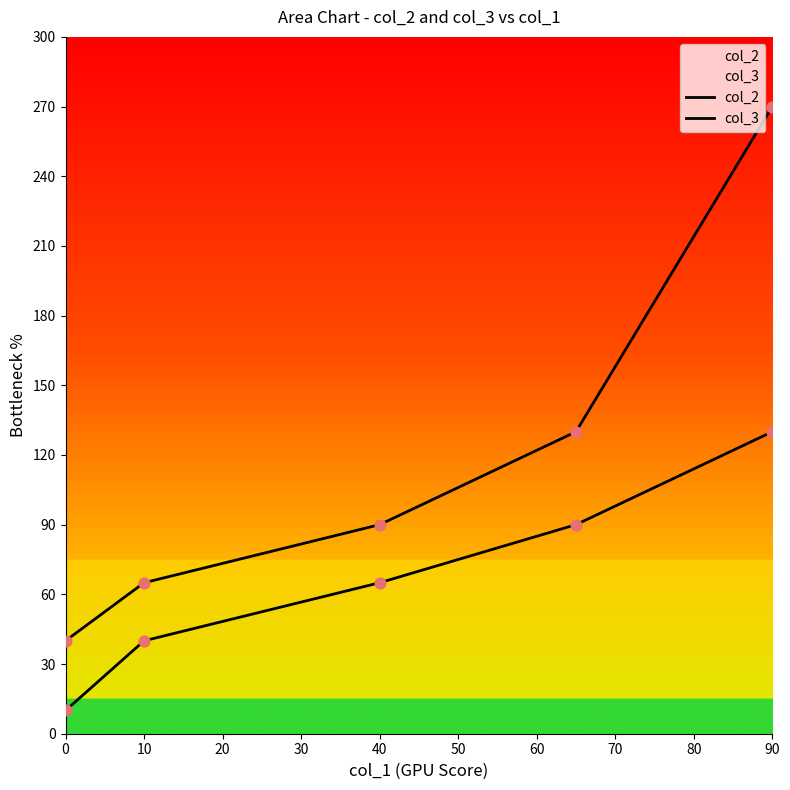

Is the value of col_2 at 30 greater than the value of col_3 at 30?

No